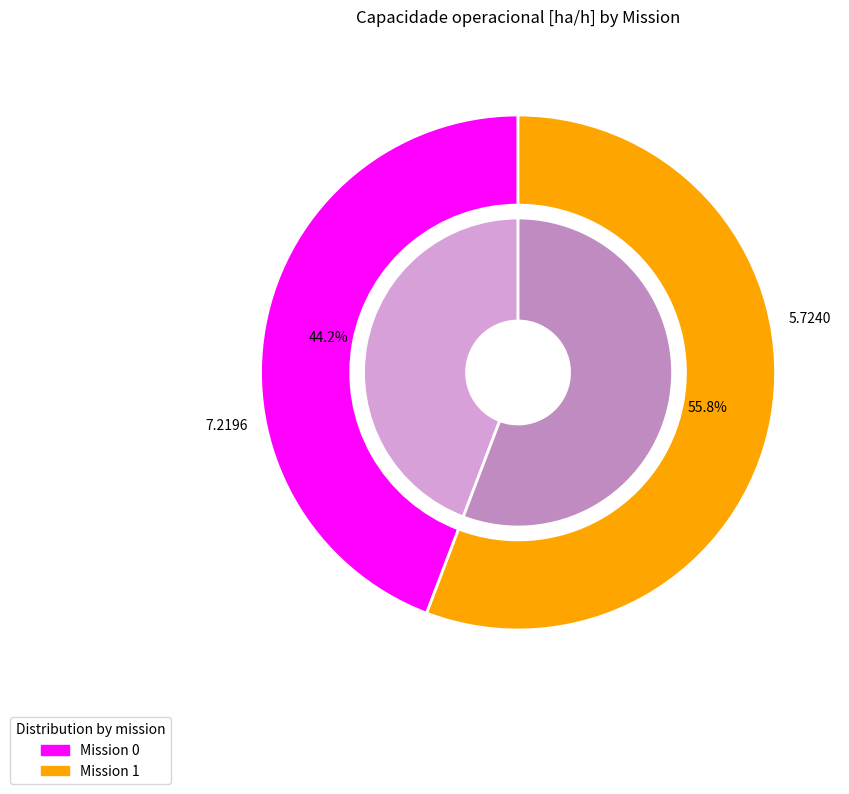

Is 0 the majority of the pie?

No